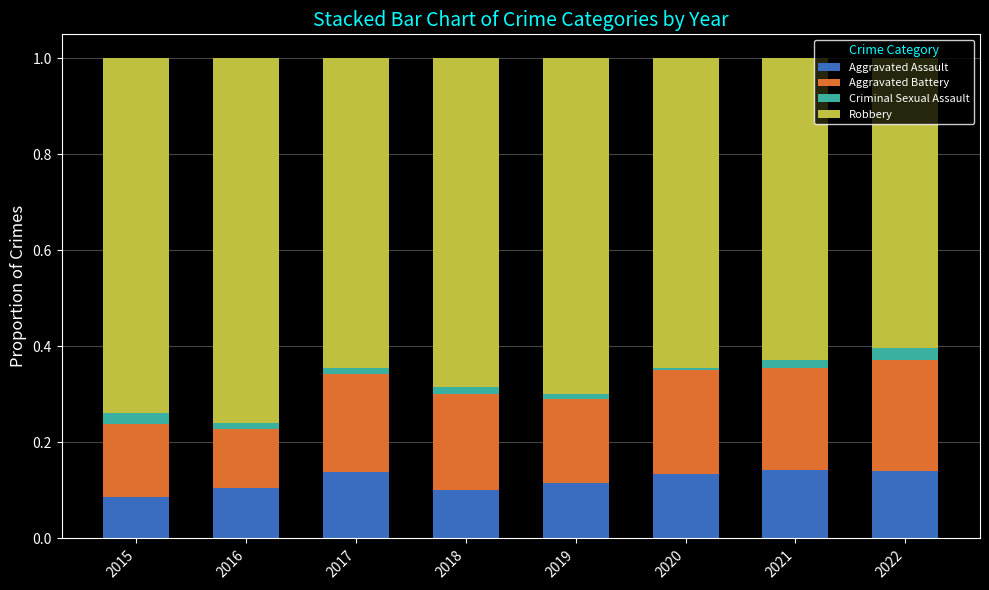

The Aggravated Assault series shows 0.1 at 2018. True or false?

True